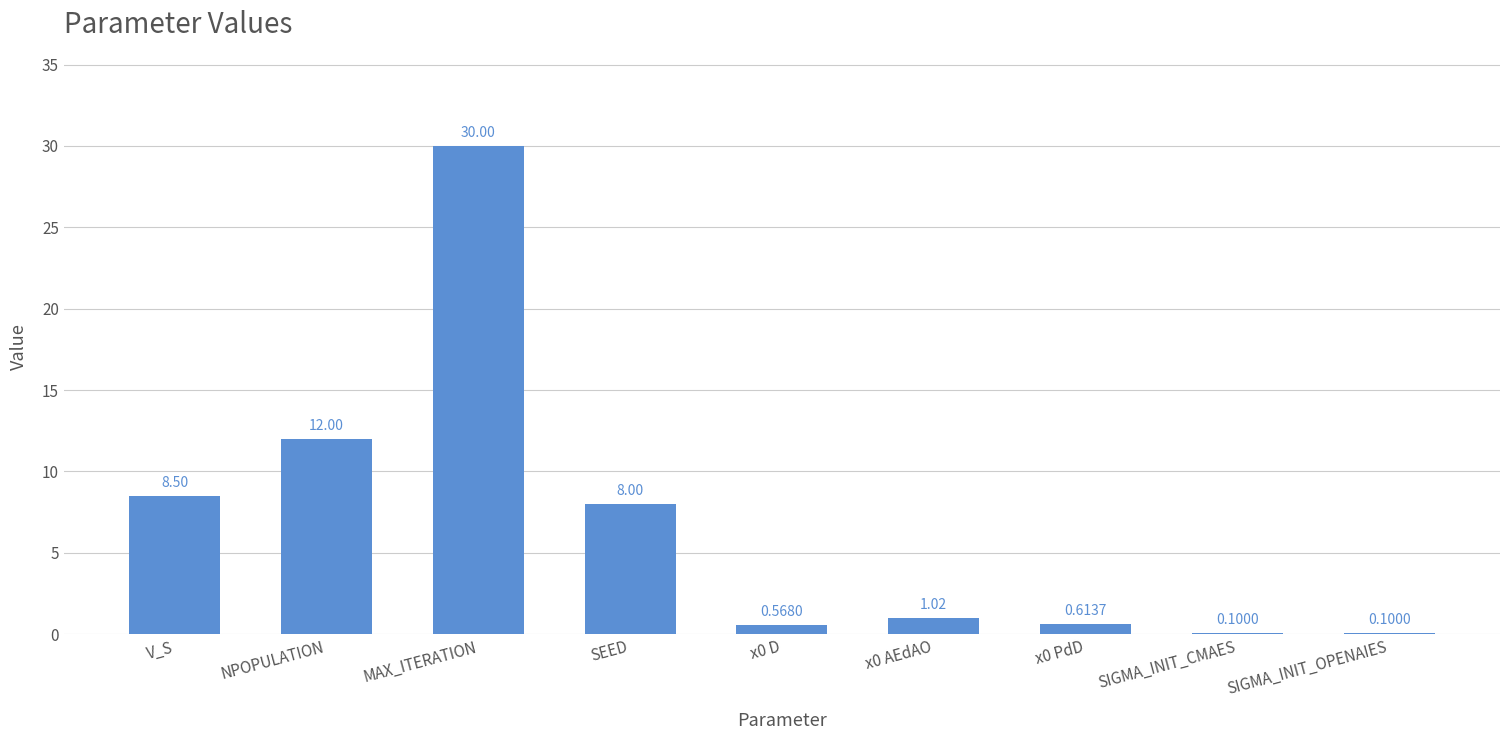

Which label corresponds to the largest value in the chart?

MAX_ITERATION